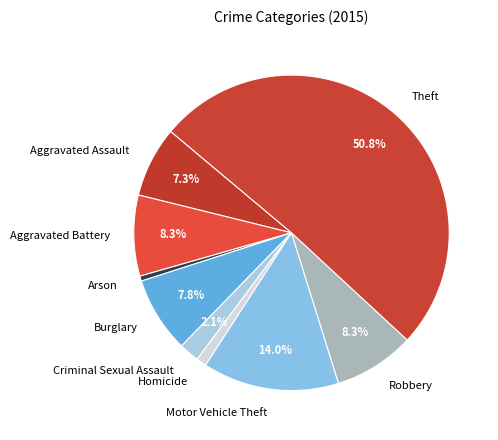

Which slice is the largest?

Theft